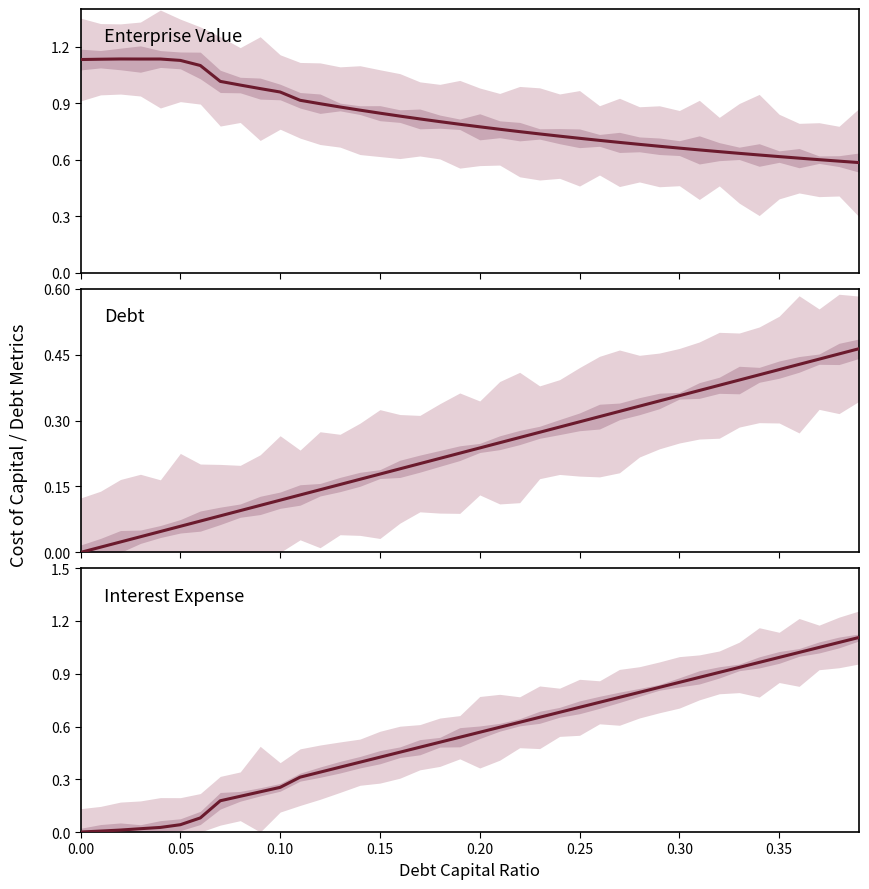

Reading left to right, extract all data points from this chart.

Enterprise Value: 1.1	1.1	1.1	1.1	1.1	1.1	1.1	1.0	1.0	1.0	1.0	0.9	0.9	0.9	0.9	0.8	0.8	0.8	0.8	0.8	0.8	0.8	0.7	0.7	0.7	0.7	0.7	0.7	0.7	0.7	0.7	0.7	0.6	0.6	0.6	0.6	0.6	0.6	0.6	0.6
Debt: 0.0	0.0	0.0	0.0	0.0	0.1	0.1	0.1	0.1	0.1	0.1	0.1	0.1	0.2	0.2	0.2	0.2	0.2	0.2	0.2	0.2	0.2	0.3	0.3	0.3	0.3	0.3	0.3	0.3	0.3	0.4	0.4	0.4	0.4	0.4	0.4	0.4	0.4	0.5	0.5
Interest Expense: 0.0	0.0	0.0	0.0	0.0	0.0	0.1	0.2	0.2	0.2	0.3	0.3	0.3	0.4	0.4	0.4	0.5	0.5	0.5	0.5	0.6	0.6	0.6	0.7	0.7	0.7	0.7	0.8	0.8	0.8	0.9	0.9	0.9	0.9	1.0	1.0	1.0	1.0	1.1	1.1